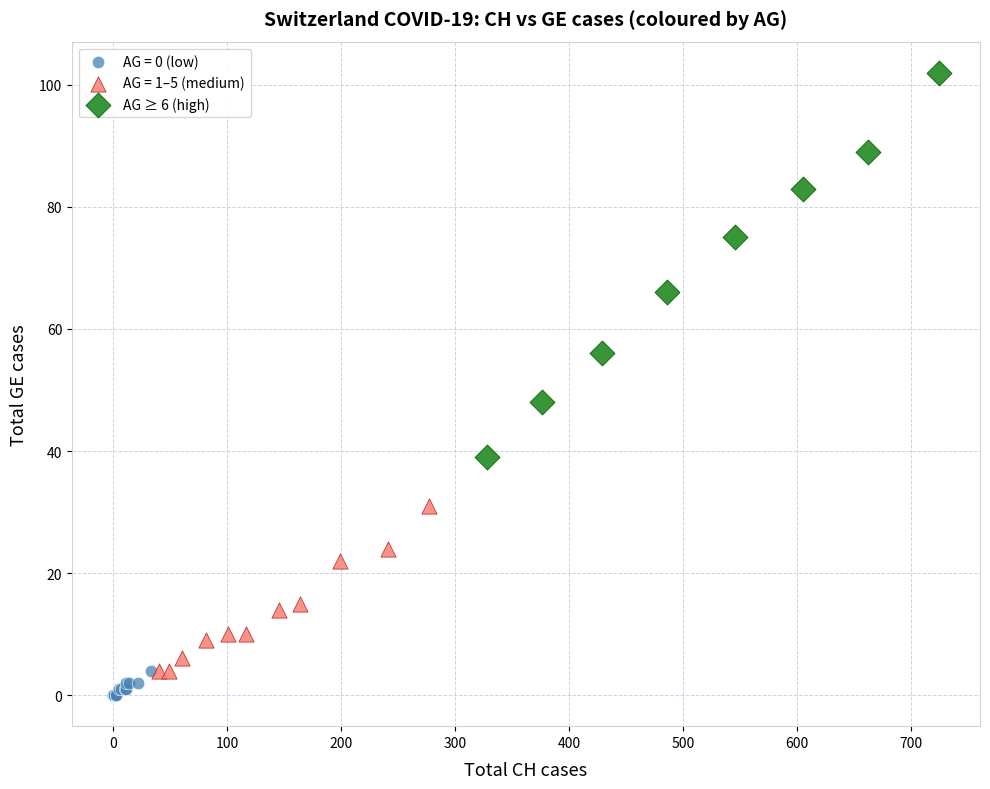

Which series has the largest Y range (max minus min)?

AG ≥ 6 (high)